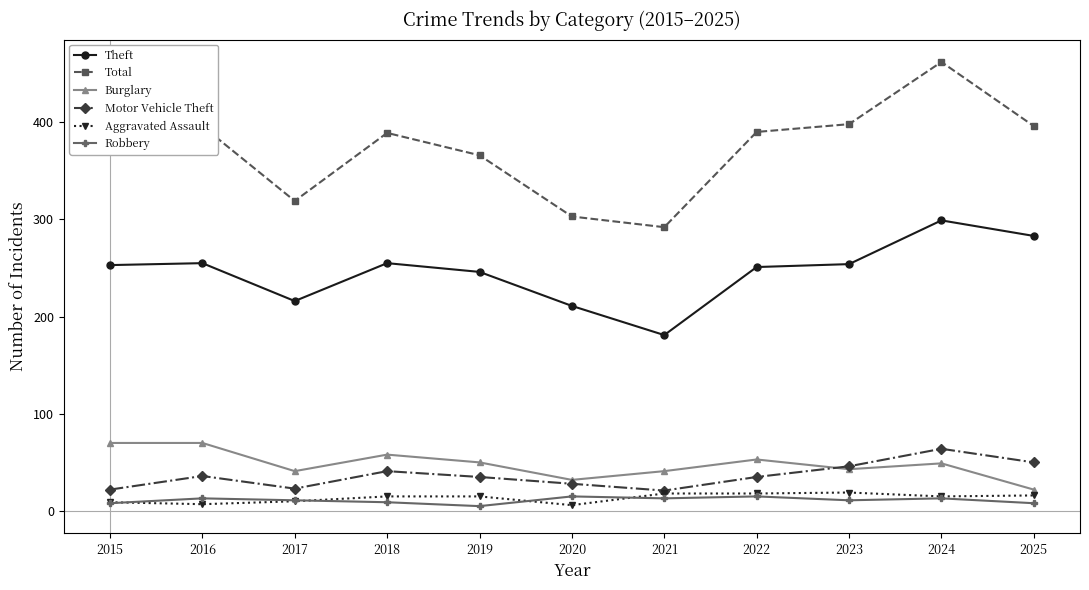

Which series has the largest total across all categories?

Total